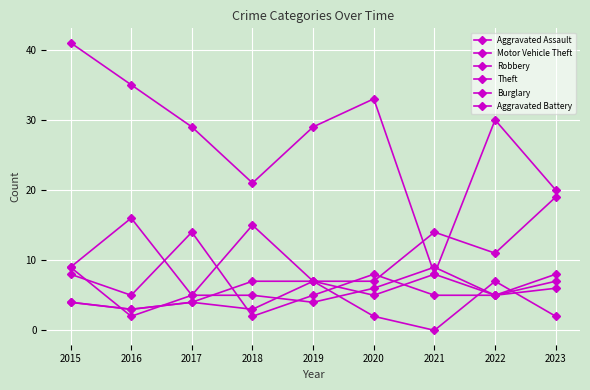

At how many categories does at least one series exceed 35?

1